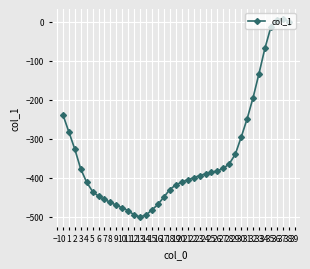

What is the maximum value shown in the chart?

7